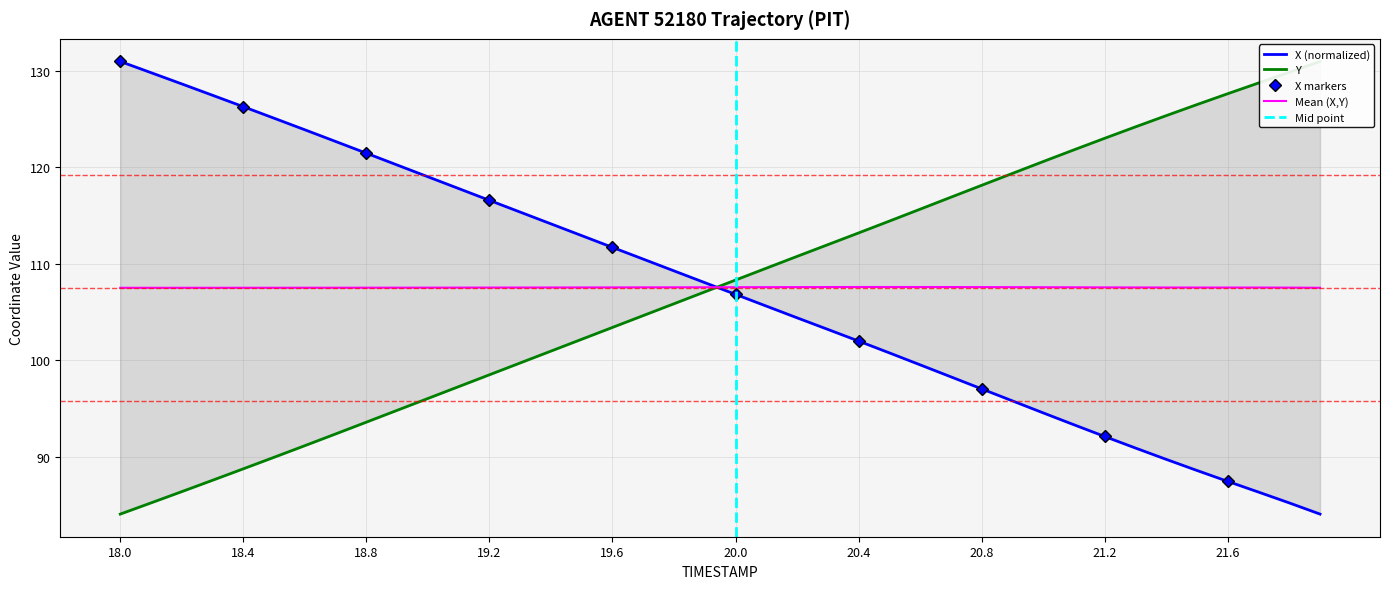

True or false: Mean (X,Y) has a value of 185.9 at 20.0.

False